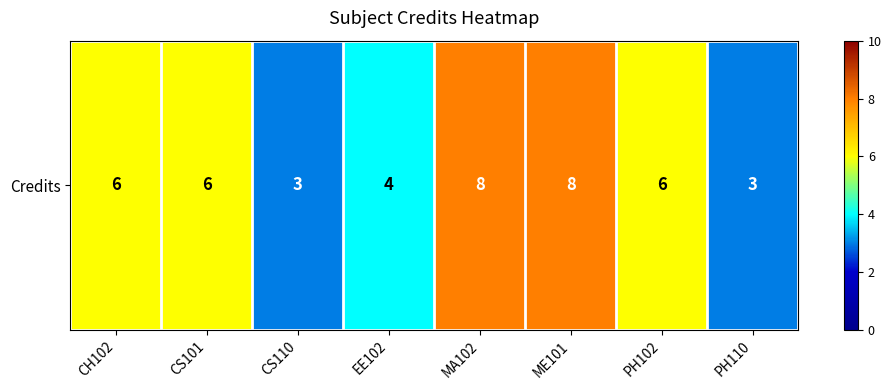

Reading left to right, list all the values displayed in this chart.

CH102=6	CS101=6	CS110=3	EE102=4	MA102=8	ME101=8	PH102=6	PH110=3